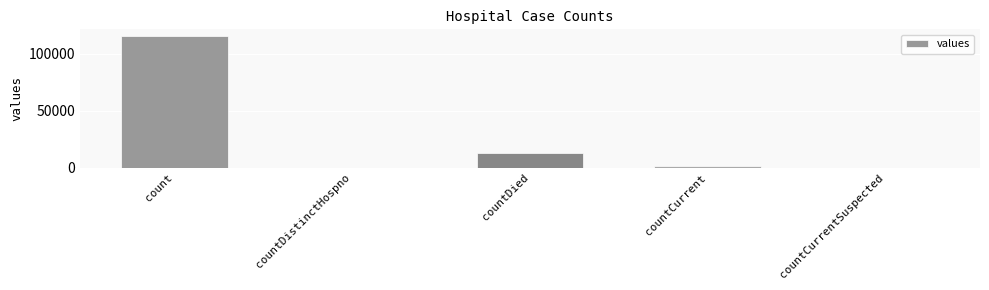

At which label does the data first exceed 1383?

count